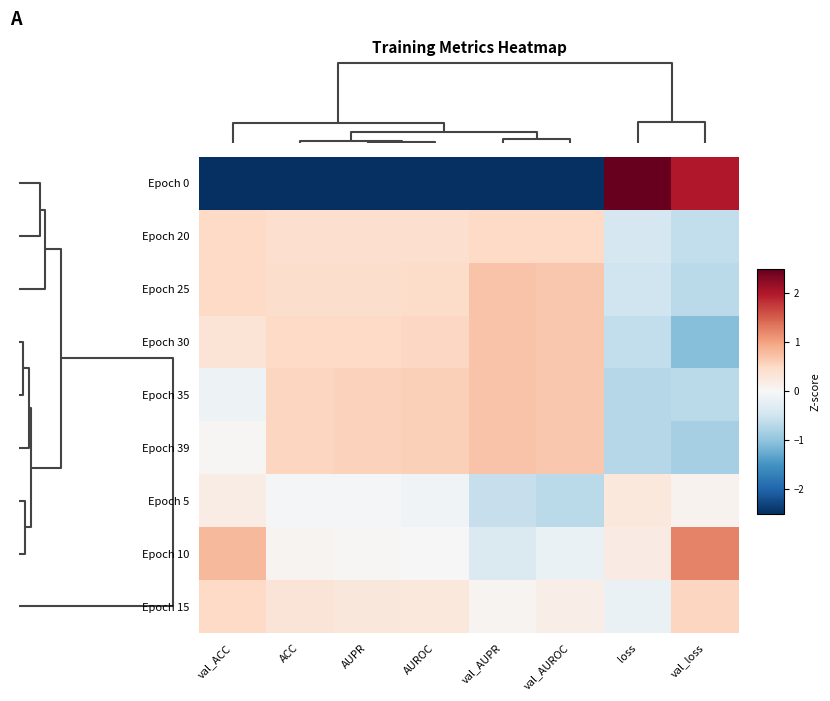

How many series are shown in this chart?

9